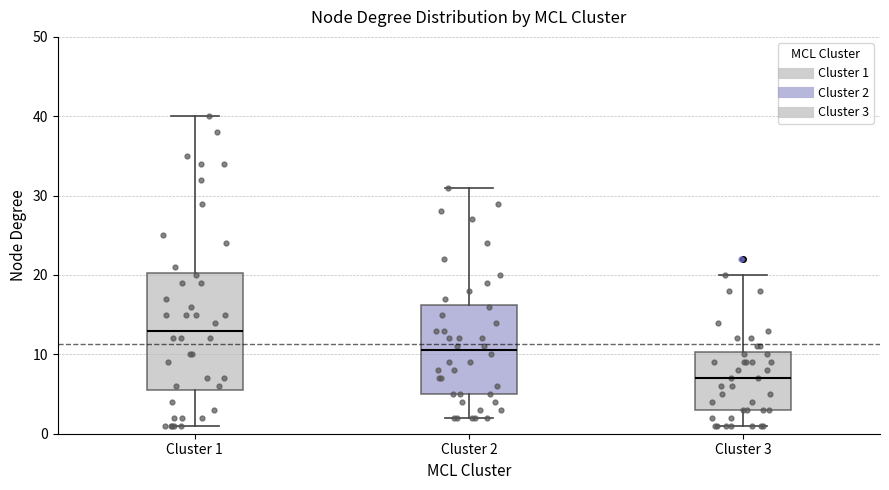

Where does the upper whisker of the box for Cluster 2 end on the y-axis? The values are not printed on the chart, so give them approximately, as read against the axis.

31